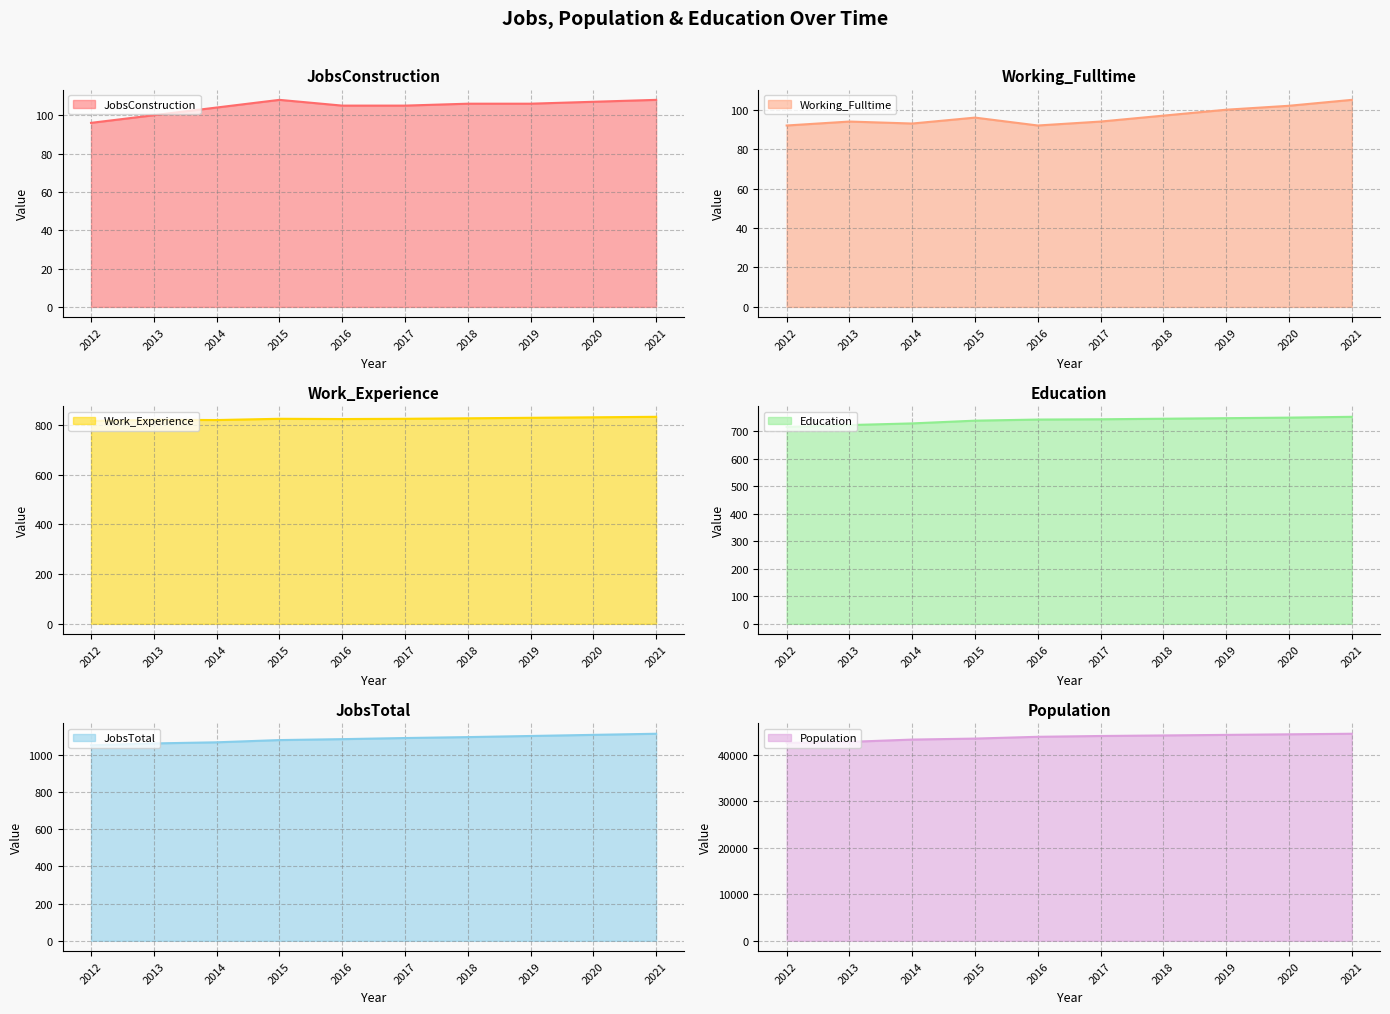

List the series in order of their peak value, lowest first.

Working_Fulltime line, JobsConstruction line, Education line, Work_Experience line, JobsTotal line, Population line